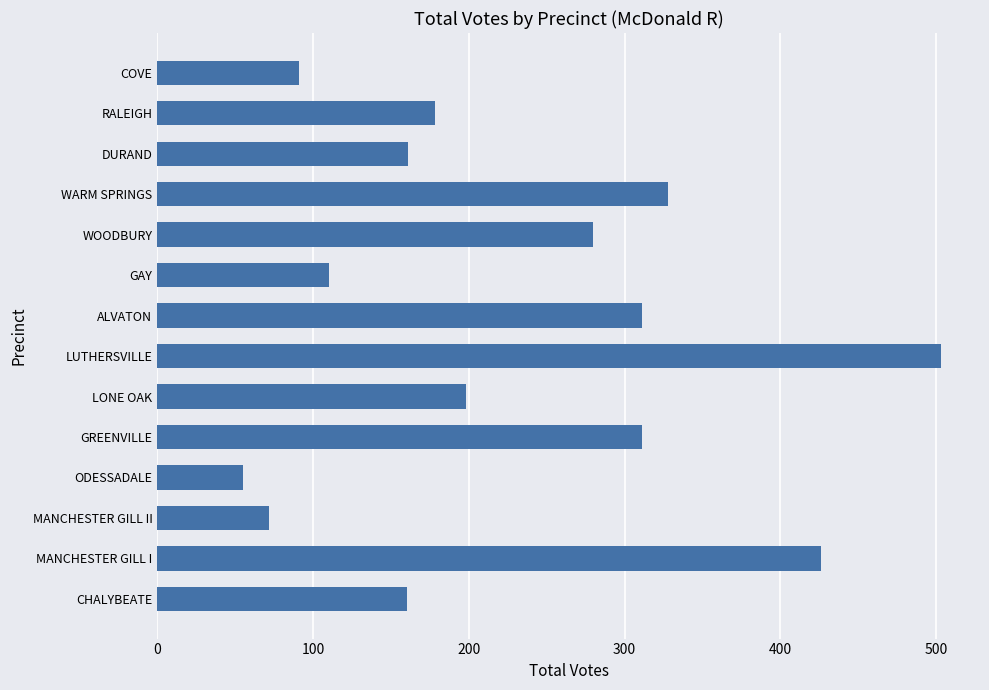

True or false: the data shows 280 at WOODBURY.

True